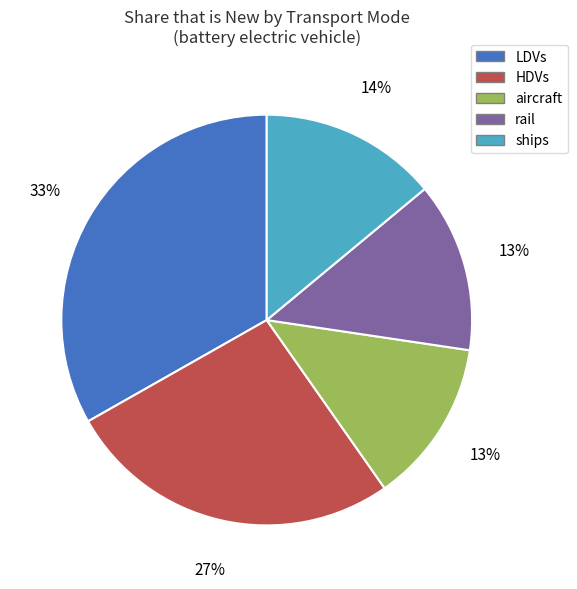

Which category has the biggest portion of the pie?

LDVs